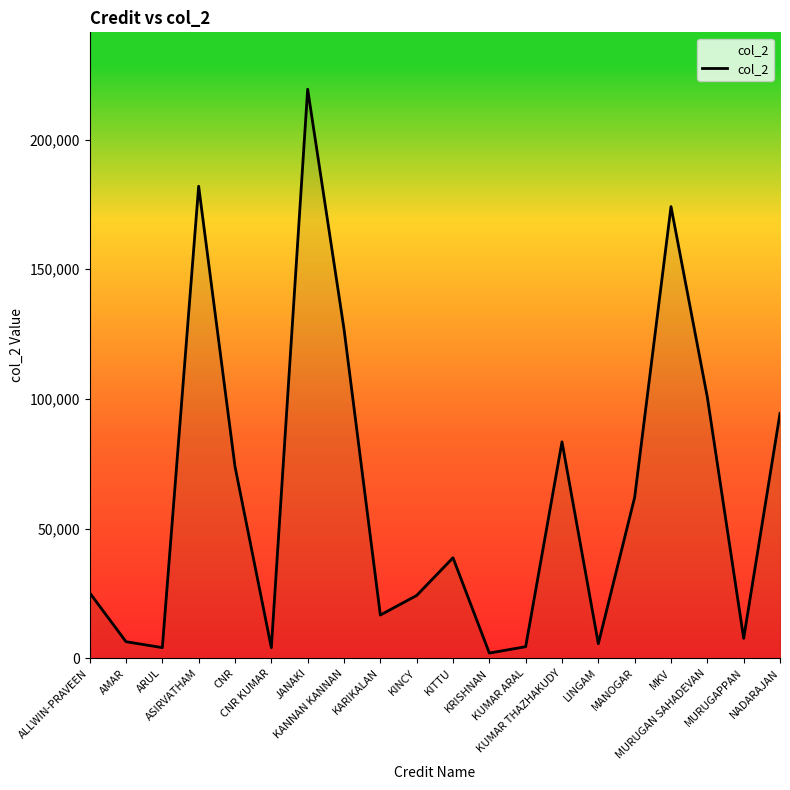

What is the difference between the second highest and minimum values?

180030